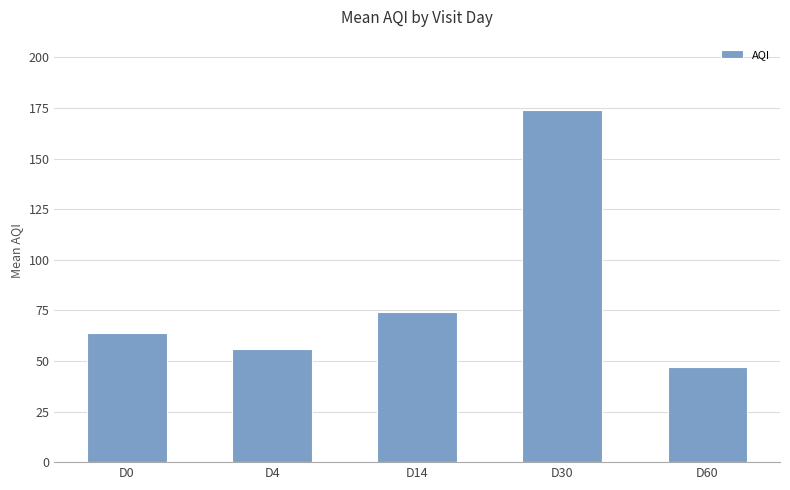

Rank the categories by value from highest to lowest.

D30, D14, D0, D4, D60